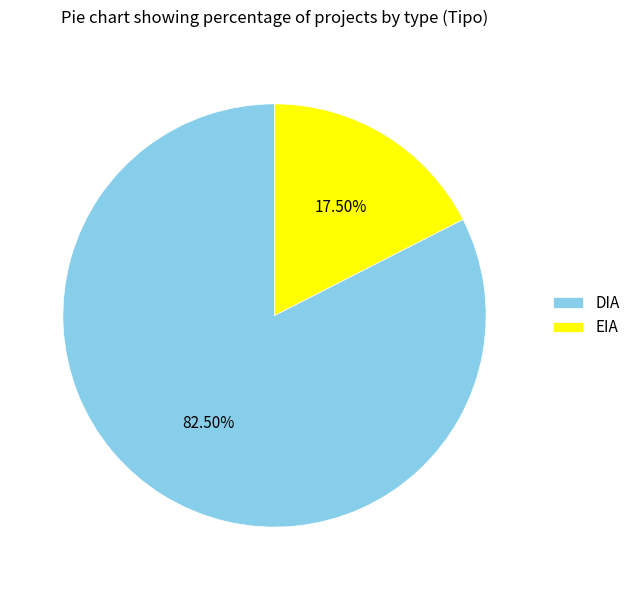

Which category has the smallest portion of the pie?

EIA